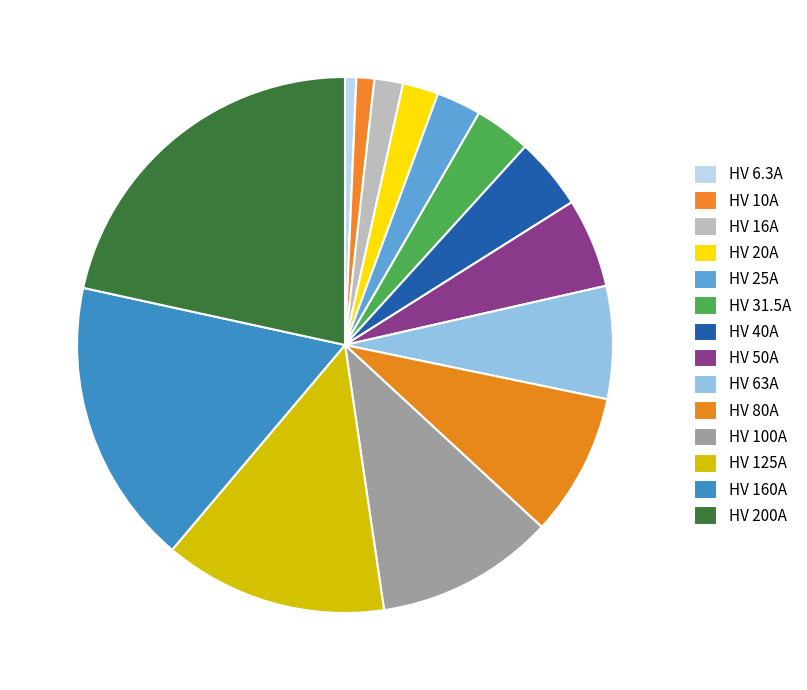

How many slices are in this pie chart?

14